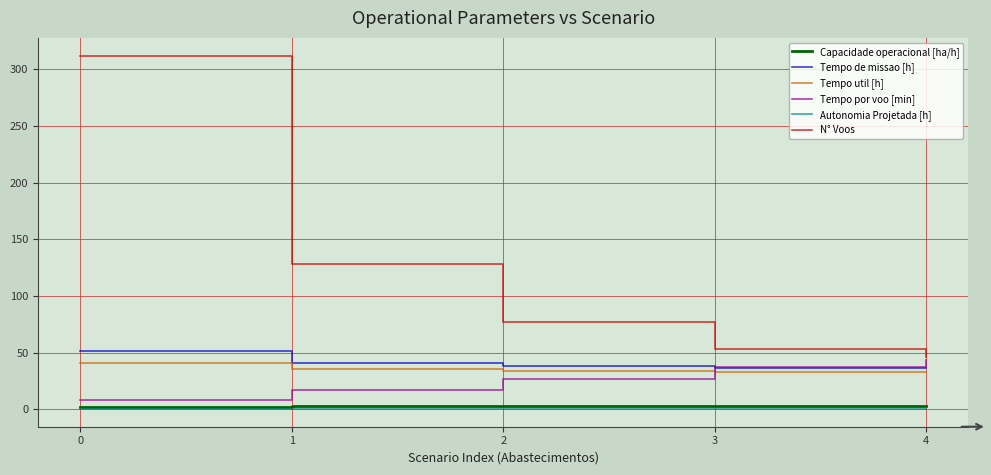

Between which two adjacent categories do Tempo util [h] and Tempo por voo [min] first intersect?

2 and 3